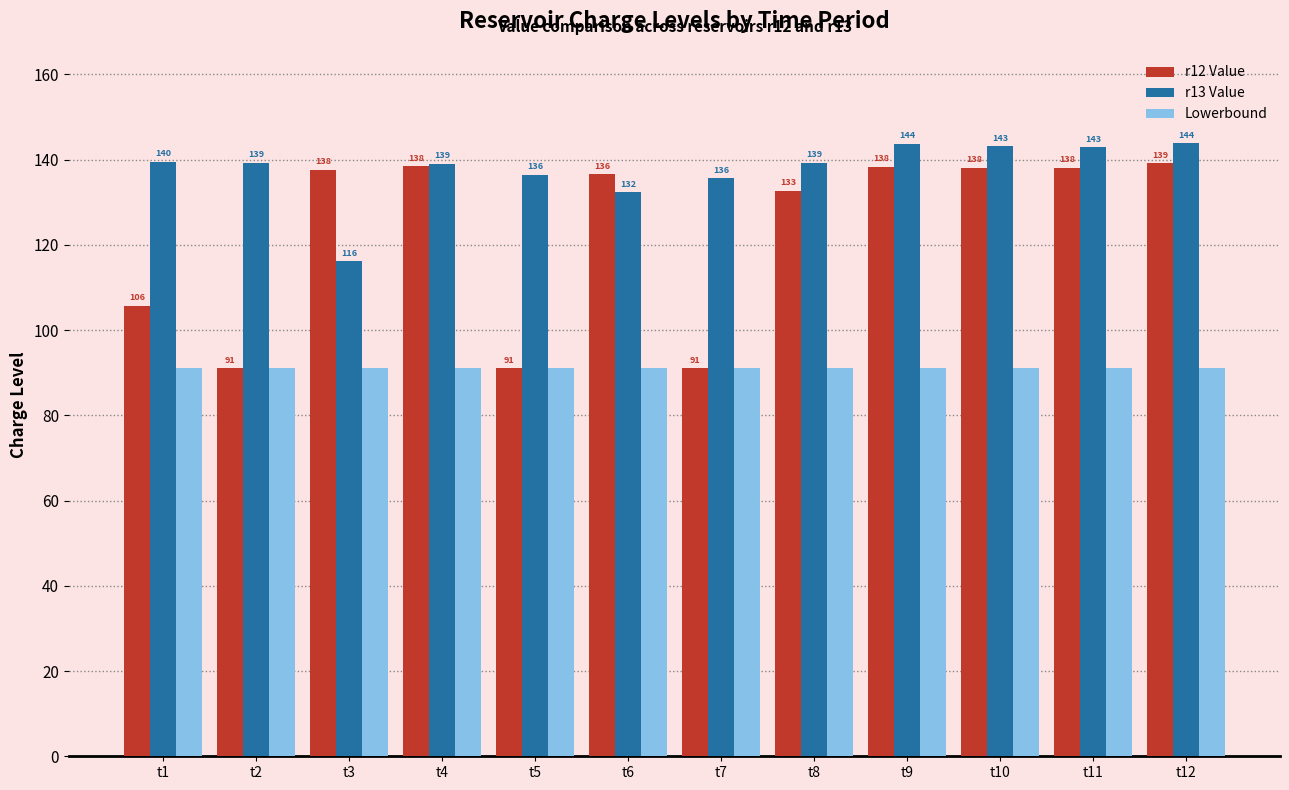

Is the value of Lowerbound at t10 greater than the value of r13 Value at t10?

No